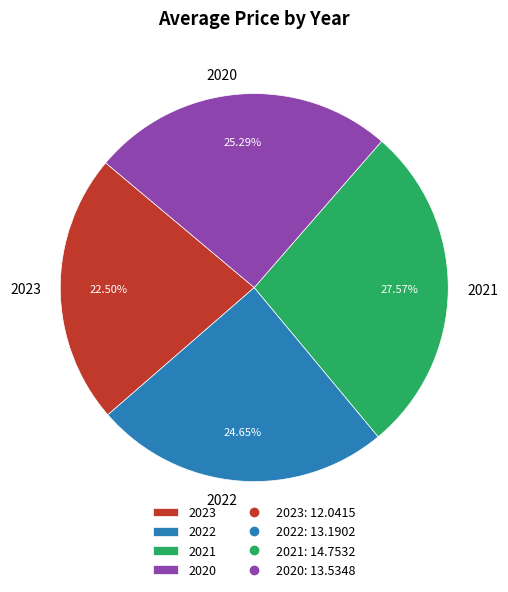

To the nearest percent, what is the combined percentage of 2020 and 2021?

53%